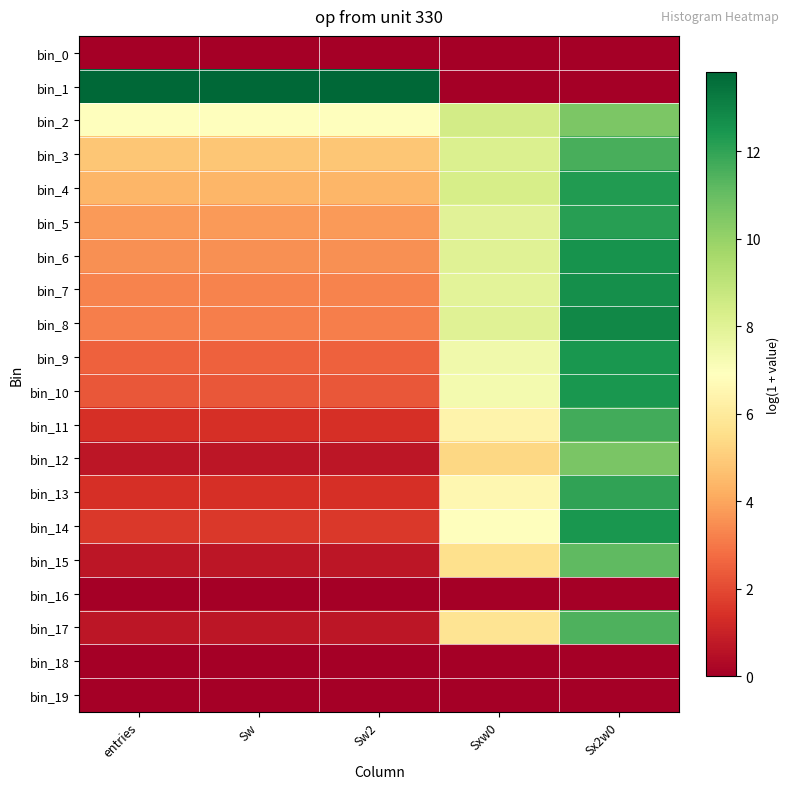

Reading left to right, extract all data points from this chart.

bin_0: entries=0.0	Sw=0.0	Sw2=0.0	Sxw0=0.0	Sx2w0=0.0
bin_1: entries=13.8	Sw=13.8	Sw2=13.8	Sxw0=0.0	Sx2w0=0.0
bin_2: entries=6.9	Sw=6.9	Sw2=6.9	Sxw0=8.4	Sx2w0=10.6
bin_3: entries=4.8	Sw=4.8	Sw2=4.8	Sxw0=8.2	Sx2w0=11.6
bin_4: entries=4.4	Sw=4.4	Sw2=4.4	Sxw0=8.3	Sx2w0=12.3
bin_5: entries=3.7	Sw=3.7	Sw2=3.7	Sxw0=8.0	Sx2w0=12.2
bin_6: entries=3.6	Sw=3.6	Sw2=3.6	Sxw0=8.0	Sx2w0=12.5
bin_7: entries=3.3	Sw=3.3	Sw2=3.3	Sxw0=7.9	Sx2w0=12.6
bin_8: entries=3.2	Sw=3.2	Sw2=3.2	Sxw0=8.0	Sx2w0=12.9
bin_9: entries=2.5	Sw=2.5	Sw2=2.5	Sxw0=7.4	Sx2w0=12.4
bin_10: entries=2.3	Sw=2.3	Sw2=2.3	Sxw0=7.3	Sx2w0=12.5
bin_11: entries=1.4	Sw=1.4	Sw2=1.4	Sxw0=6.4	Sx2w0=11.7
bin_12: entries=0.7	Sw=0.7	Sw2=0.7	Sxw0=5.3	Sx2w0=10.6
bin_13: entries=1.4	Sw=1.4	Sw2=1.4	Sxw0=6.6	Sx2w0=12.0
bin_14: entries=1.6	Sw=1.6	Sw2=1.6	Sxw0=6.9	Sx2w0=12.5
bin_15: entries=0.7	Sw=0.7	Sw2=0.7	Sxw0=5.6	Sx2w0=11.2
bin_16: entries=0.0	Sw=0.0	Sw2=0.0	Sxw0=0.0	Sx2w0=0.0
bin_17: entries=0.7	Sw=0.7	Sw2=0.7	Sxw0=5.7	Sx2w0=11.5
bin_18: entries=0.0	Sw=0.0	Sw2=0.0	Sxw0=0.0	Sx2w0=0.0
bin_19: entries=0.0	Sw=0.0	Sw2=0.0	Sxw0=0.0	Sx2w0=0.0